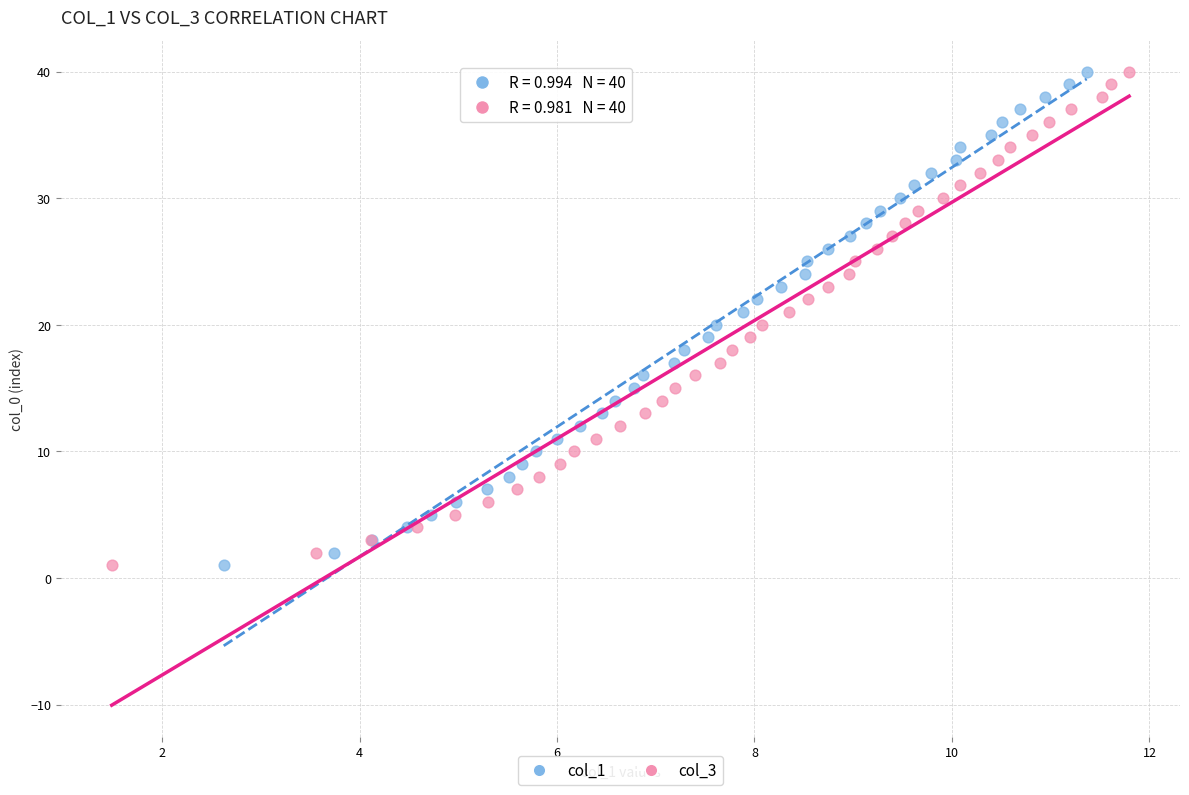

What are all the series names shown in the legend?

col_1, col_3